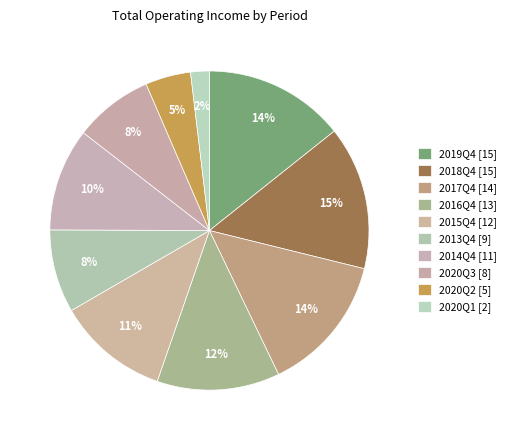

Count the number of slices in the pie.

10